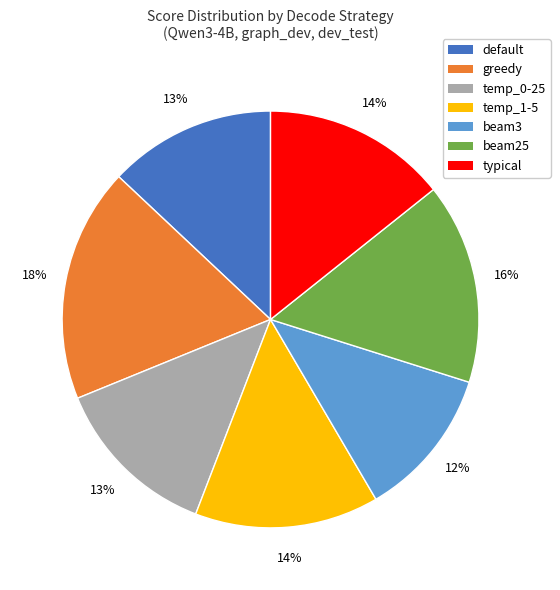

Count the number of slices in the pie.

7